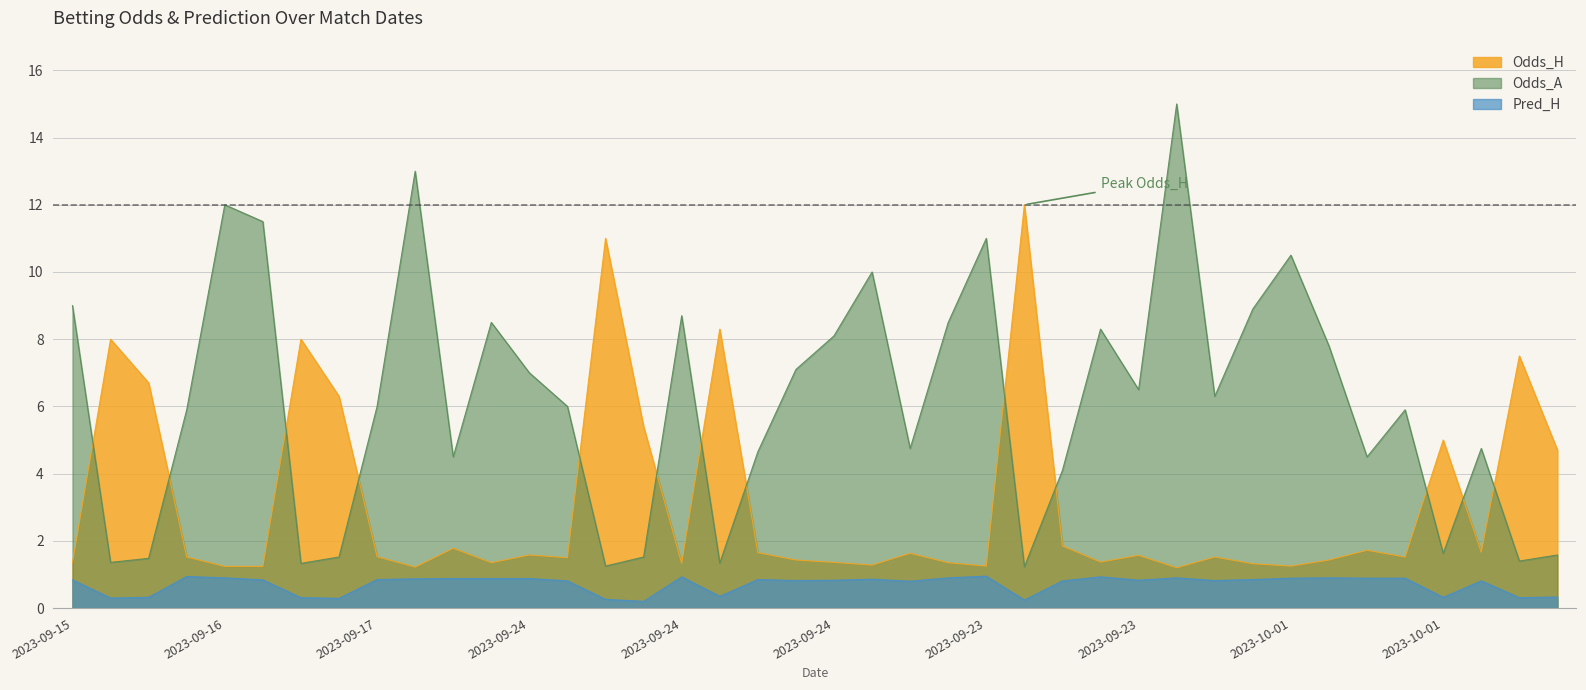

True or false: Odds_A and Pred_H cross at least once.

False